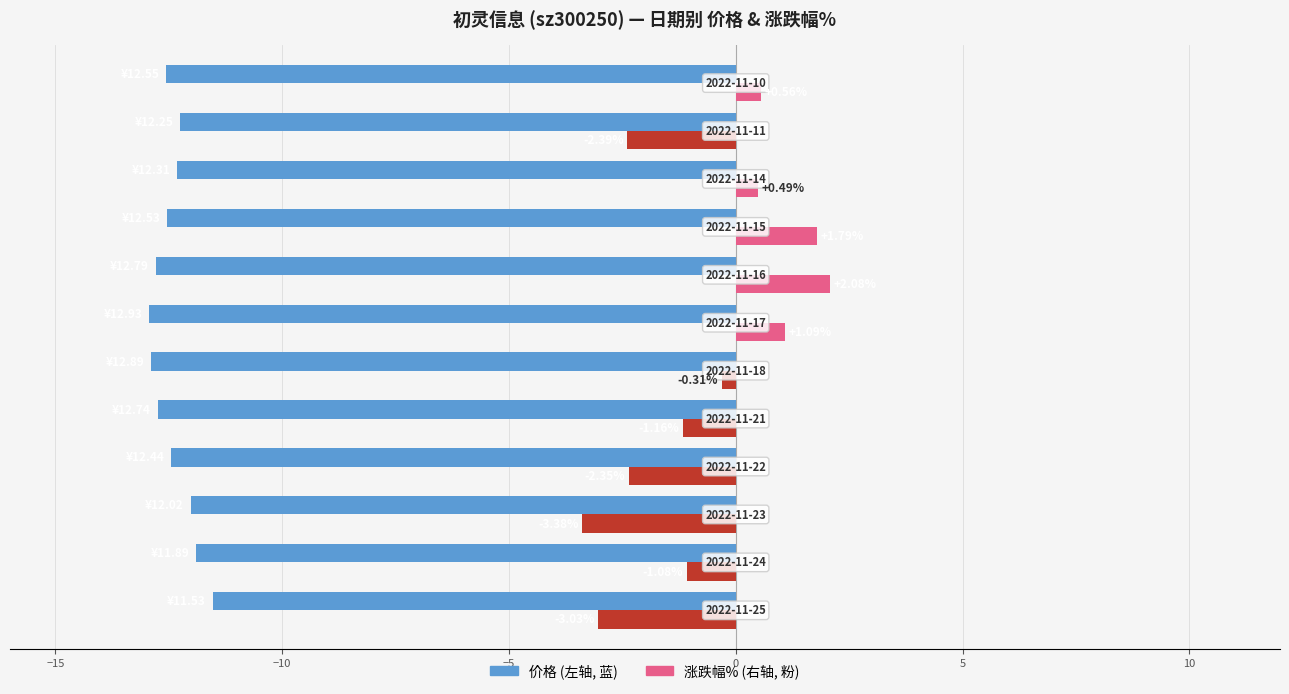

How many categories are shown in the chart?

12